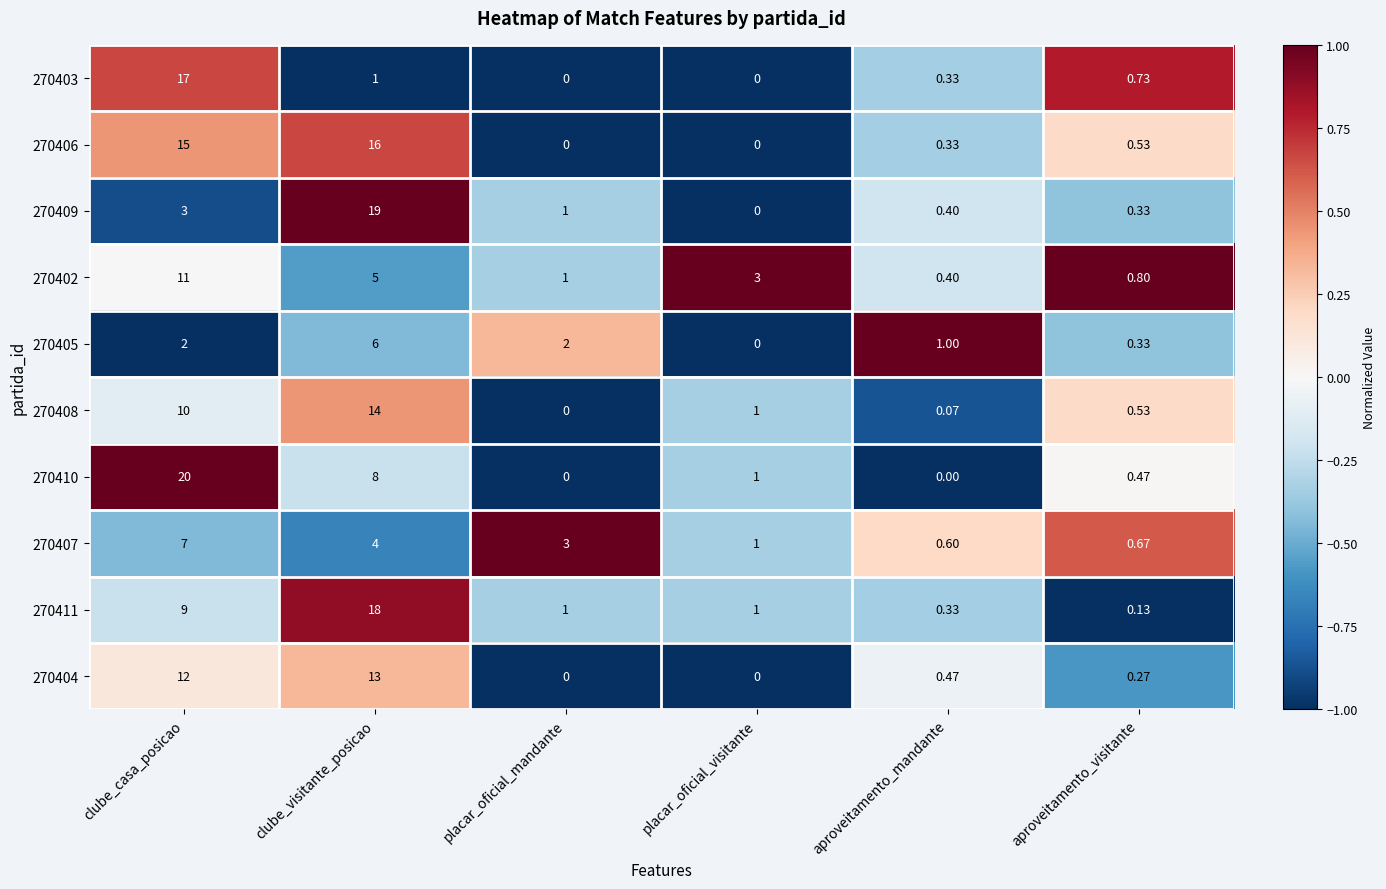

At which category is the sum across all series the highest?

clube_casa_posicao